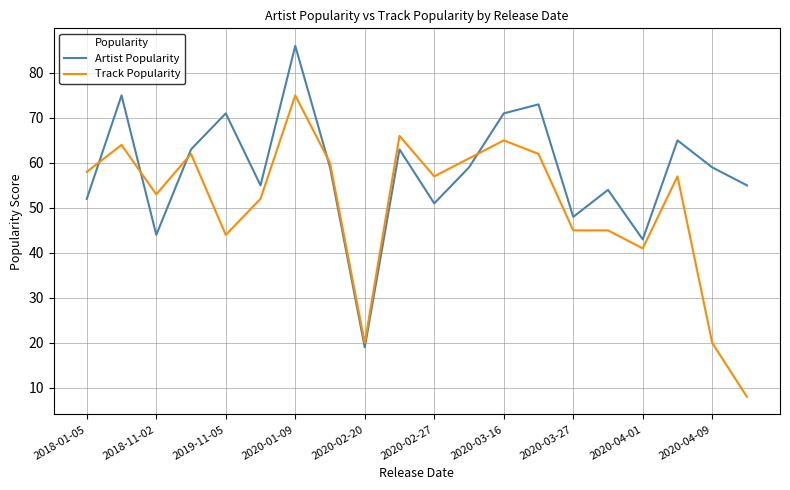

Which series has the largest total across all categories?

Artist Popularity